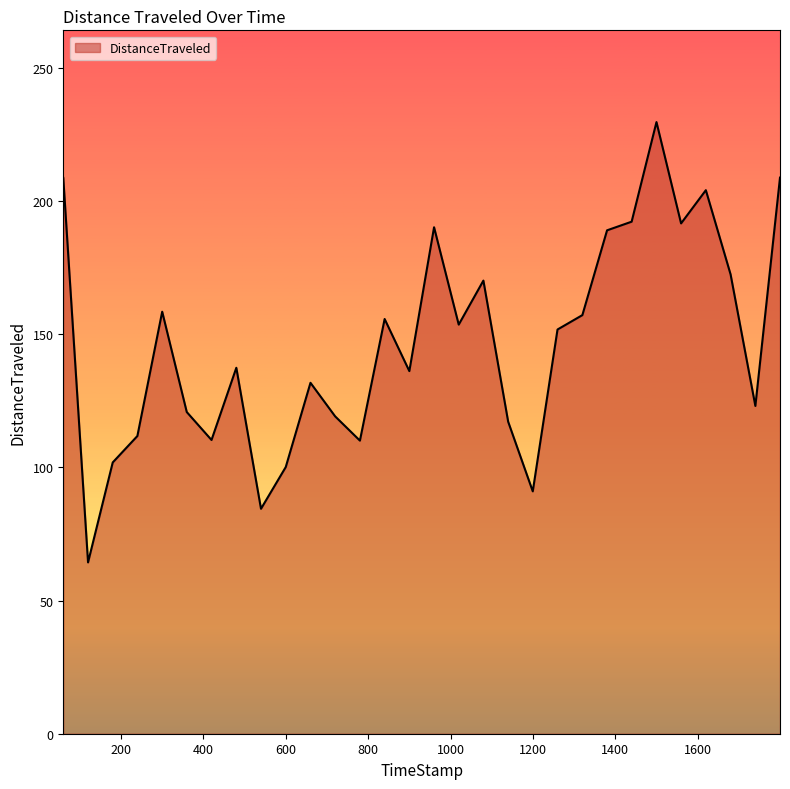

What is the greatest value displayed?

229.7